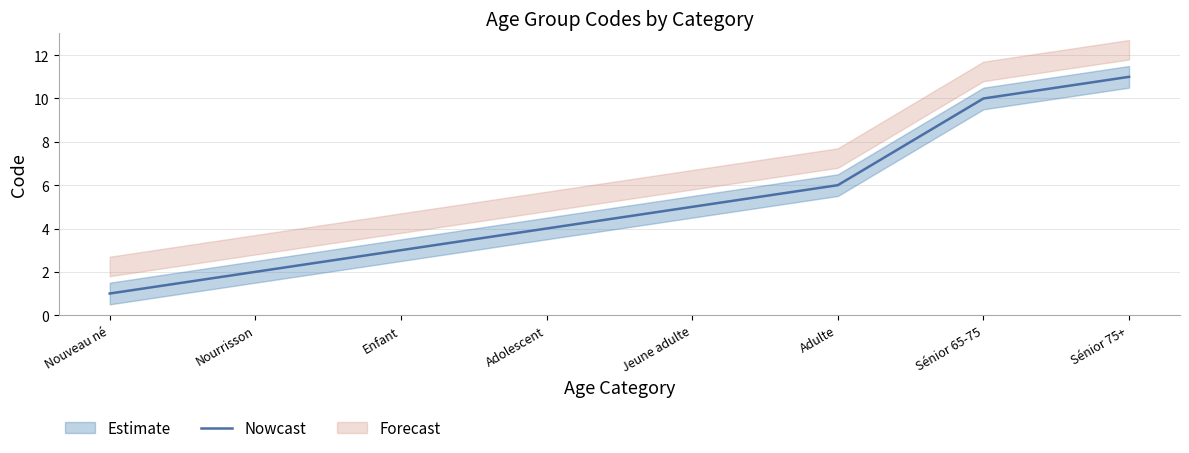

List the labels in order of value, largest first.

Sénior 75+, Sénior 65-75, Adulte, Jeune adulte, Adolescent, Enfant, Nourrisson, Nouveau né